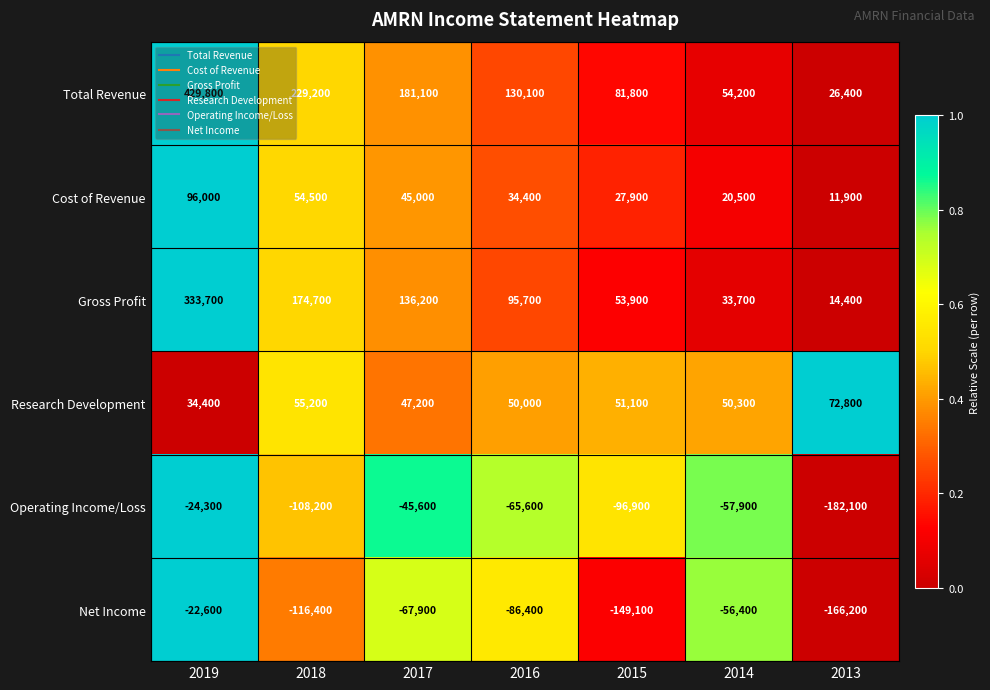

What is the smallest value displayed?

-182100